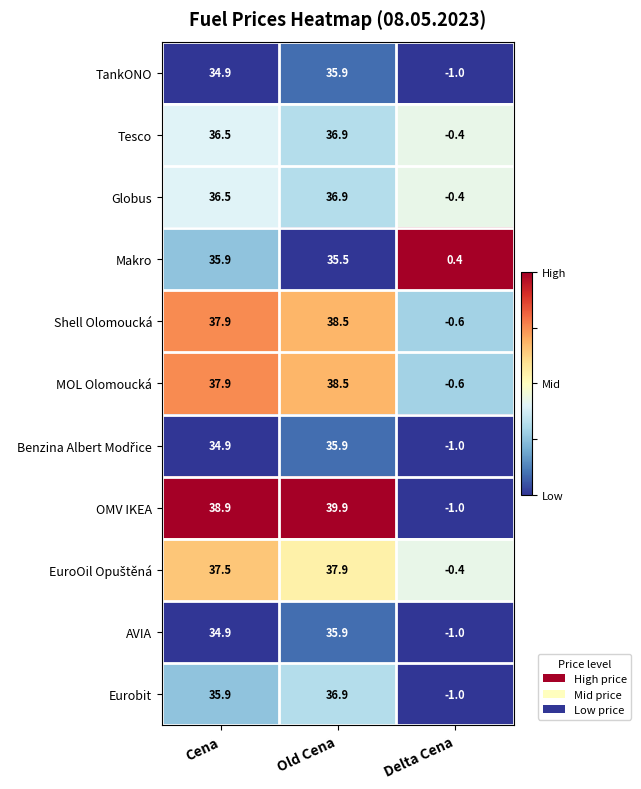

The value of Eurobit at Delta Cena is -0.6. True or false?

False